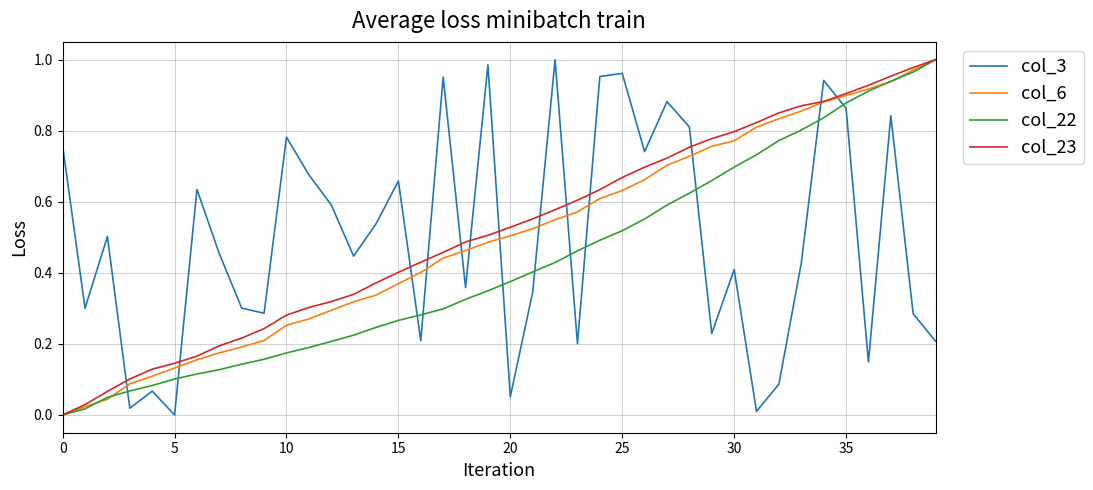

True or false: col_3 and col_6 intersect in this chart.

True